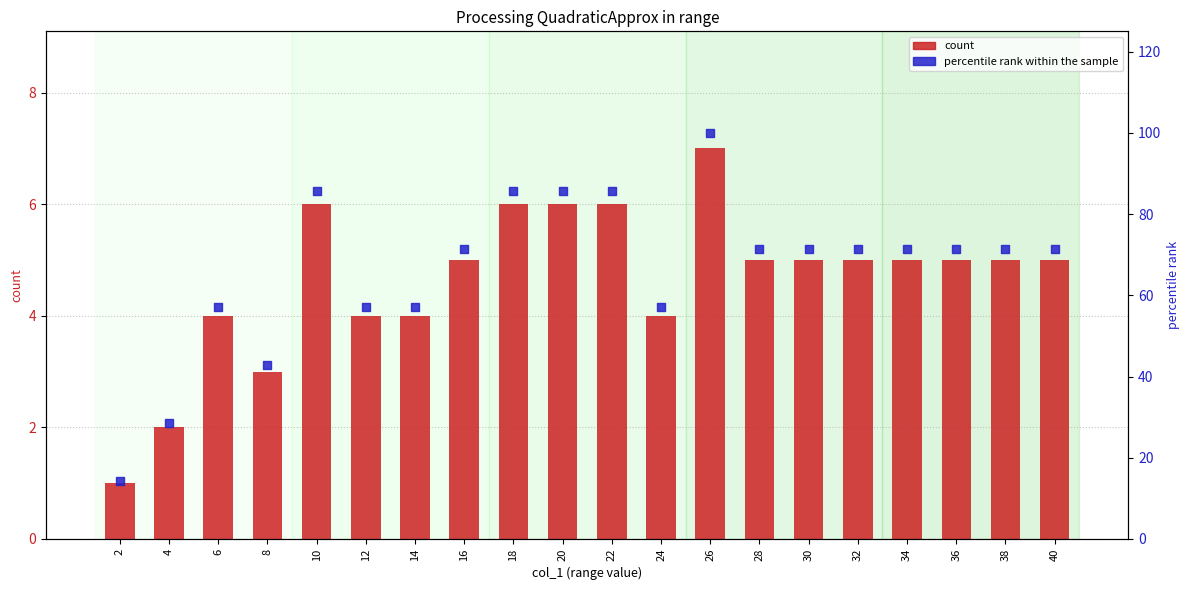

What is the total value across all series at 30?

76.4